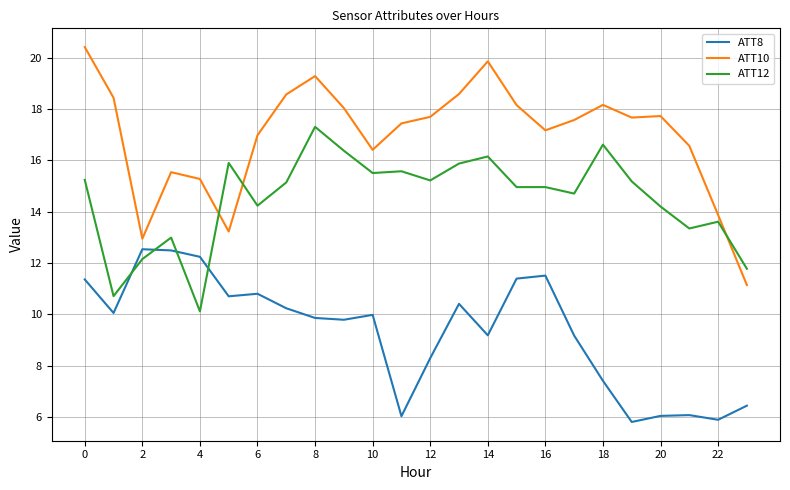

Which series has the largest range (max minus min)?

ATT10